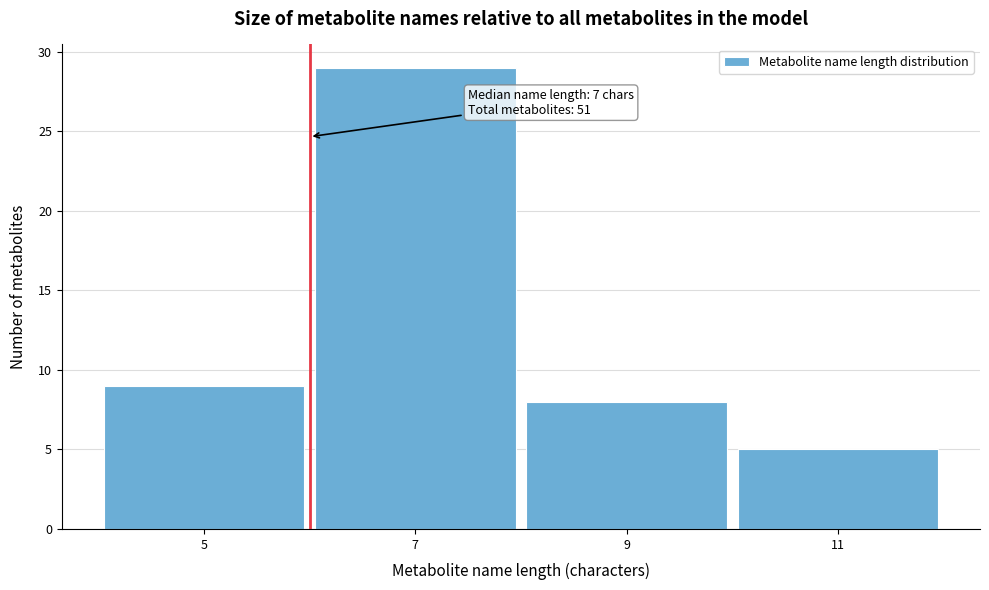

Reading right to left, what are all the values shown in this chart?

11=5	9=8	7=29	5=9